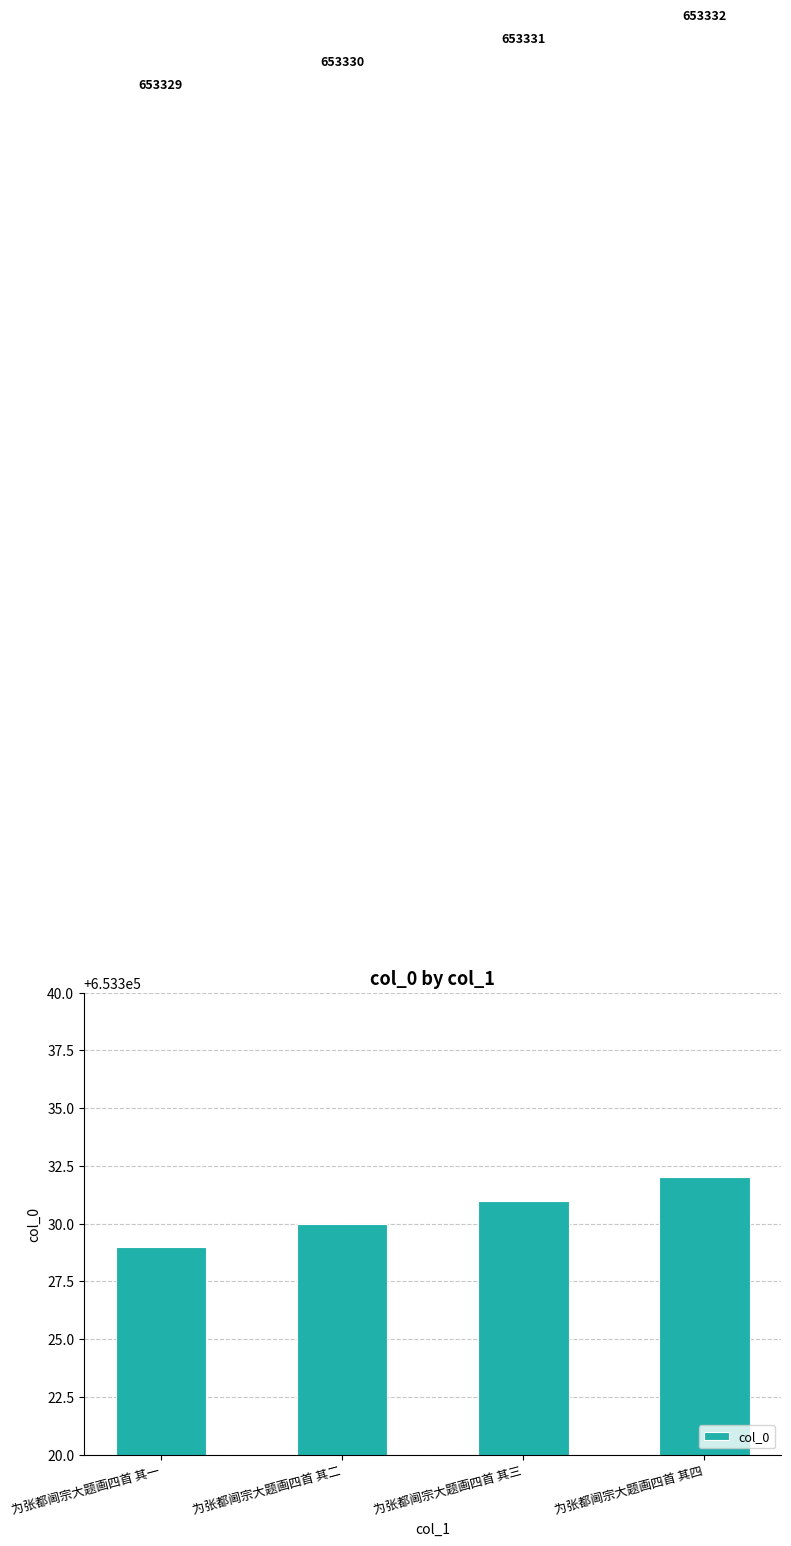

How many series are shown in this chart?

1